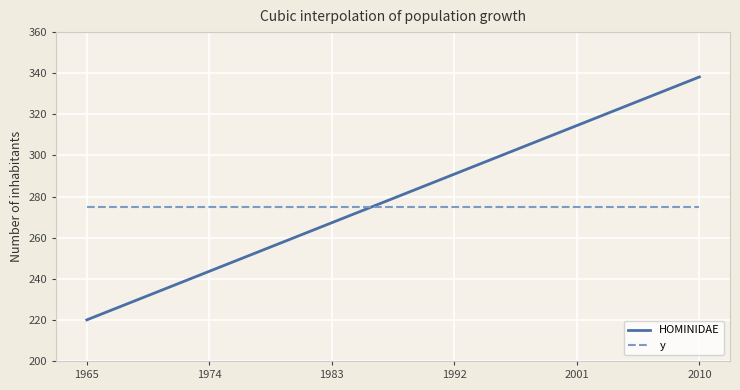

What is the maximum value shown in the chart?

338.2